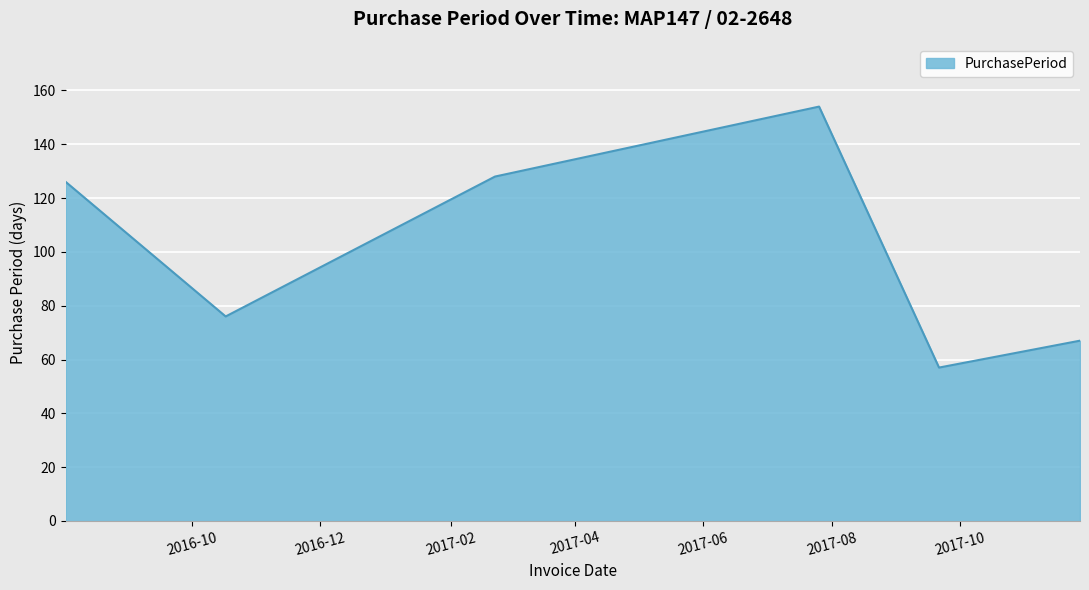

True or false: the data has more than 1 interior local peaks.

False